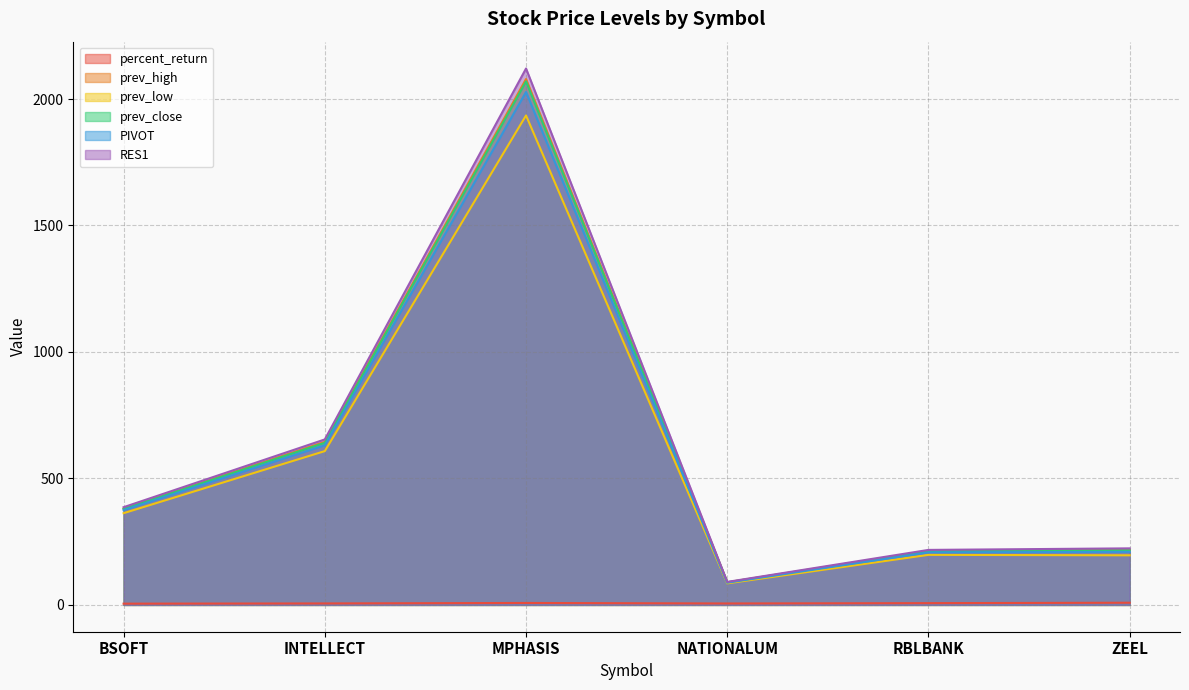

What is the total value across all series at ZEEL?

1071.5